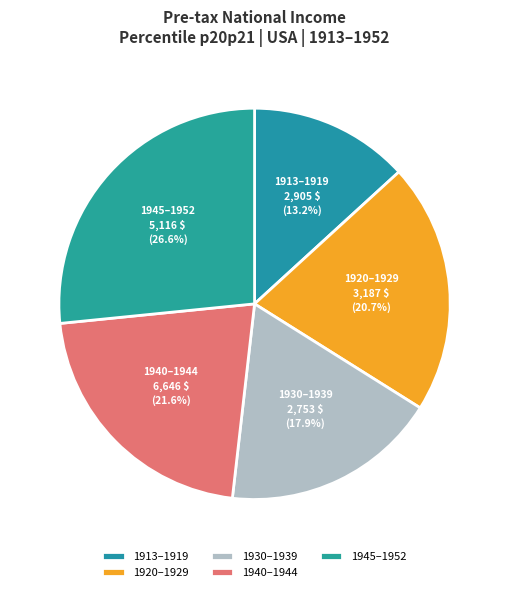

Which slice is the smallest?

1913–1919